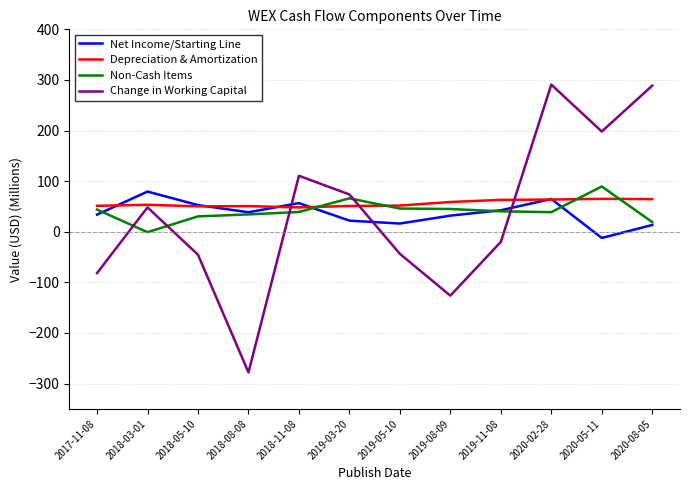

How many values in the Change in Working Capital series exceed 48?

6